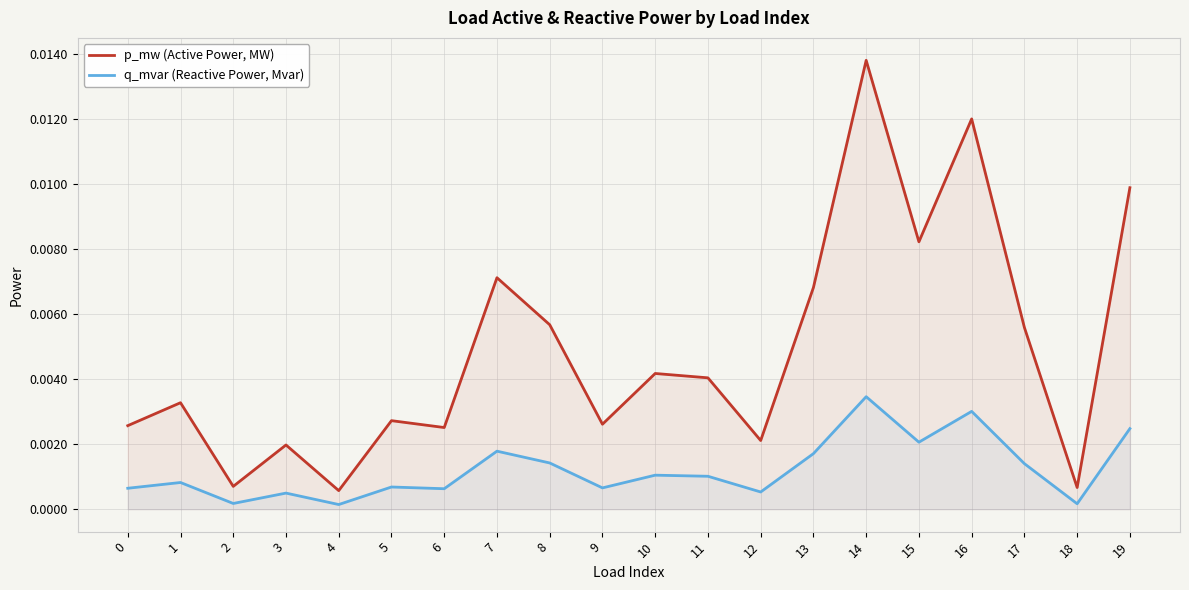

Rank the series by their average value, from lowest to highest.

q_mvar (Reactive Power, Mvar), p_mw (Active Power, MW)